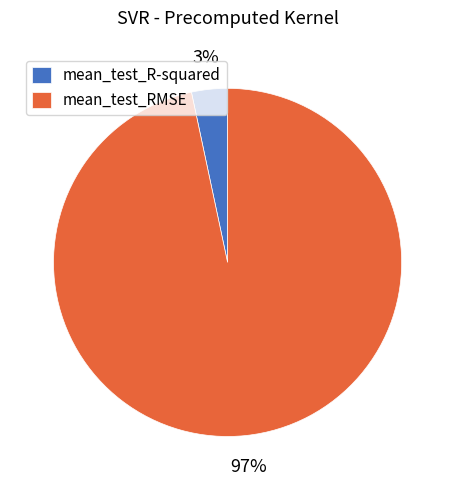

True or false: mean_test_R-squared accounts for 10% of the total.

False